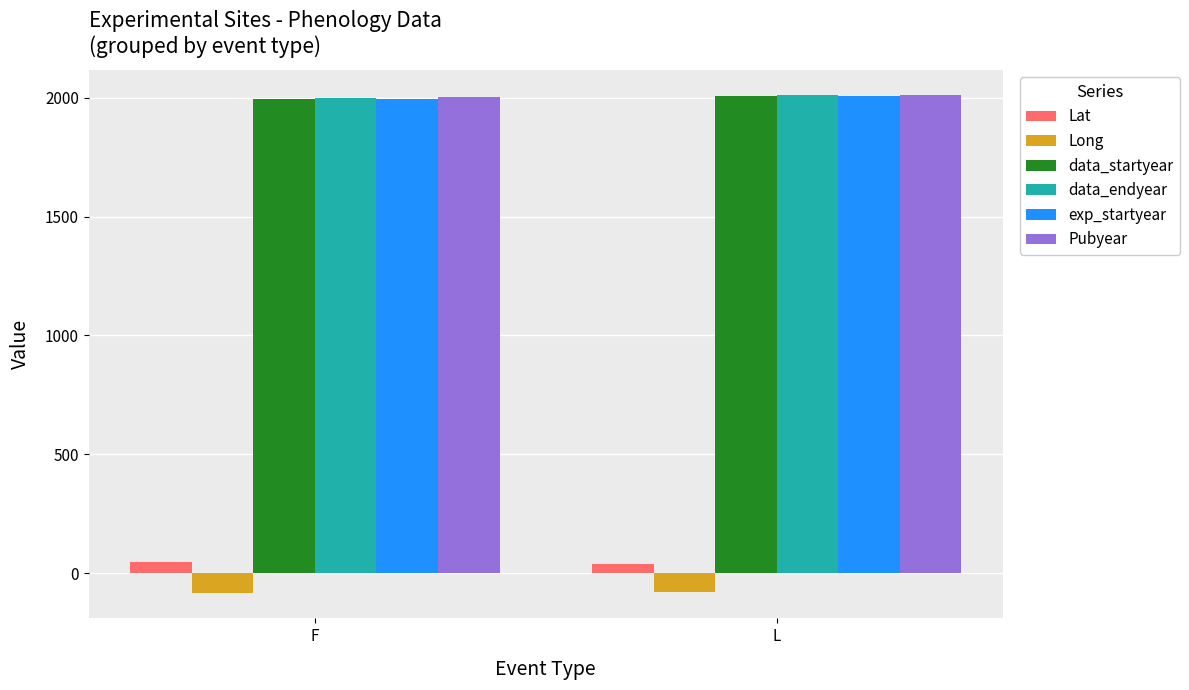

What is the label of the 1st bar from the right?

L